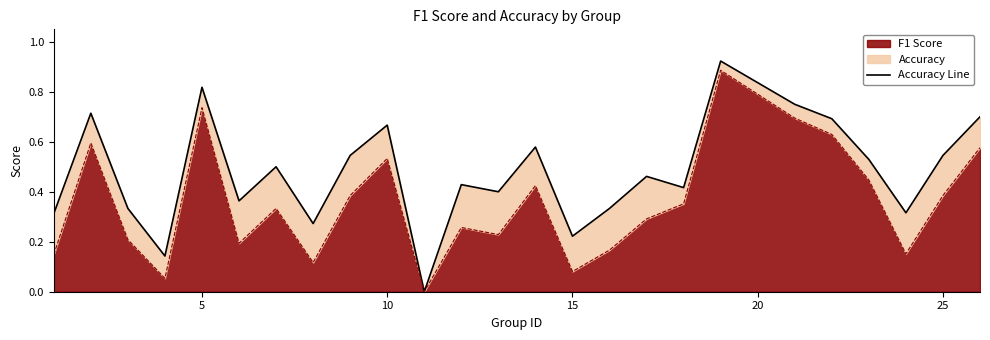

True or false: the data shows 0.4 at 7.

False